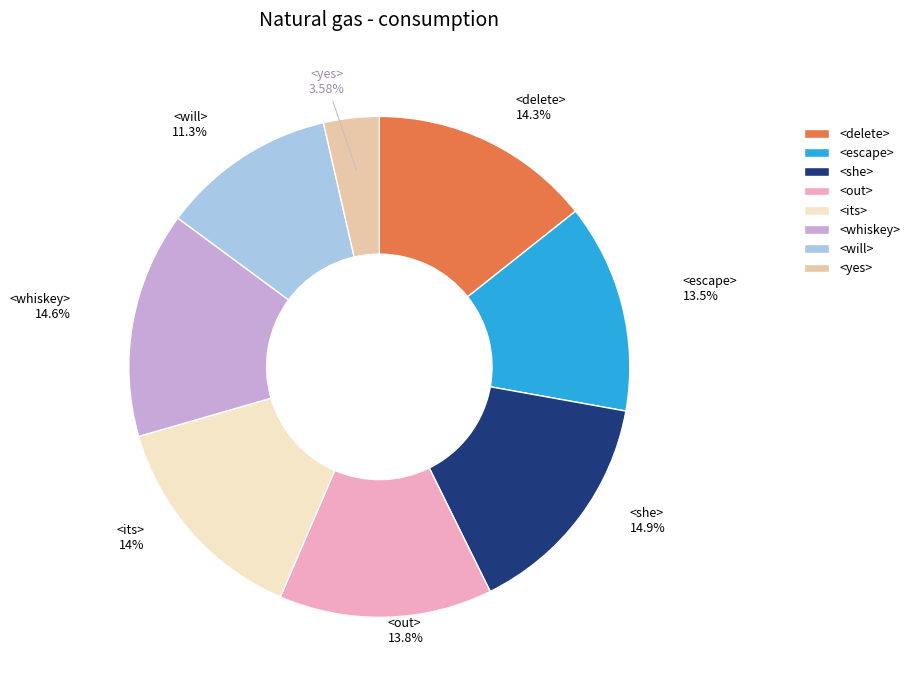

What is the ratio of the value at <yes> to the value at <out>?

0.3